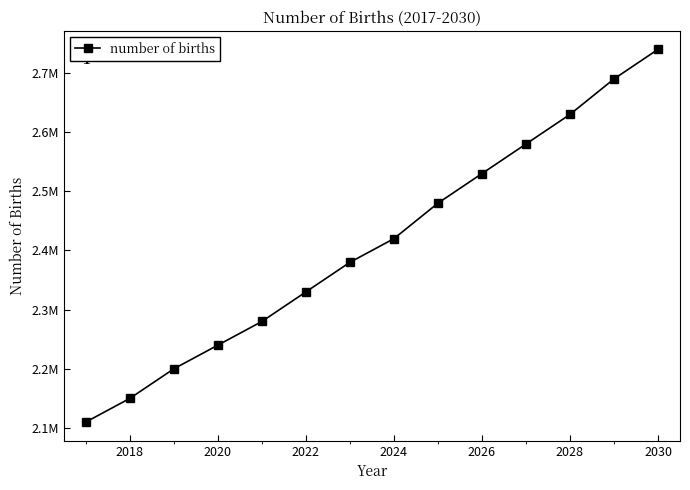

What is the average value?

2411429